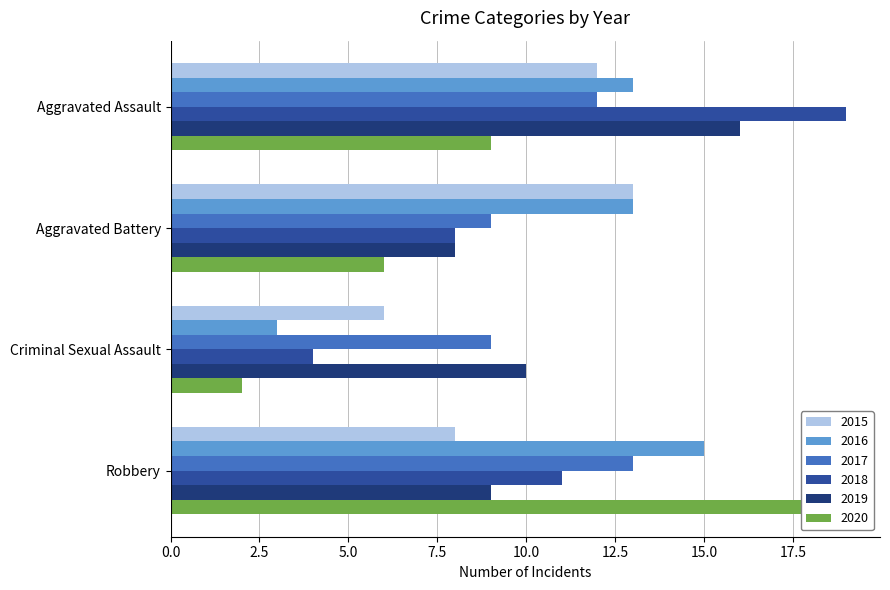

True or false: 2020 has a value of 13 at Aggravated Assault.

False